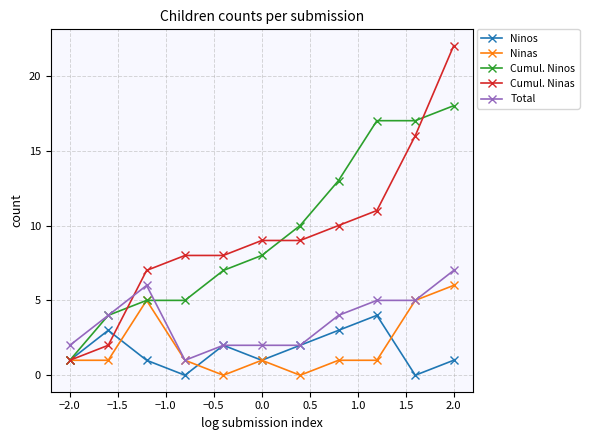

List the series in order of their peak value, lowest first.

Ninos, Ninas, Total, Cumul. Ninos, Cumul. Ninas